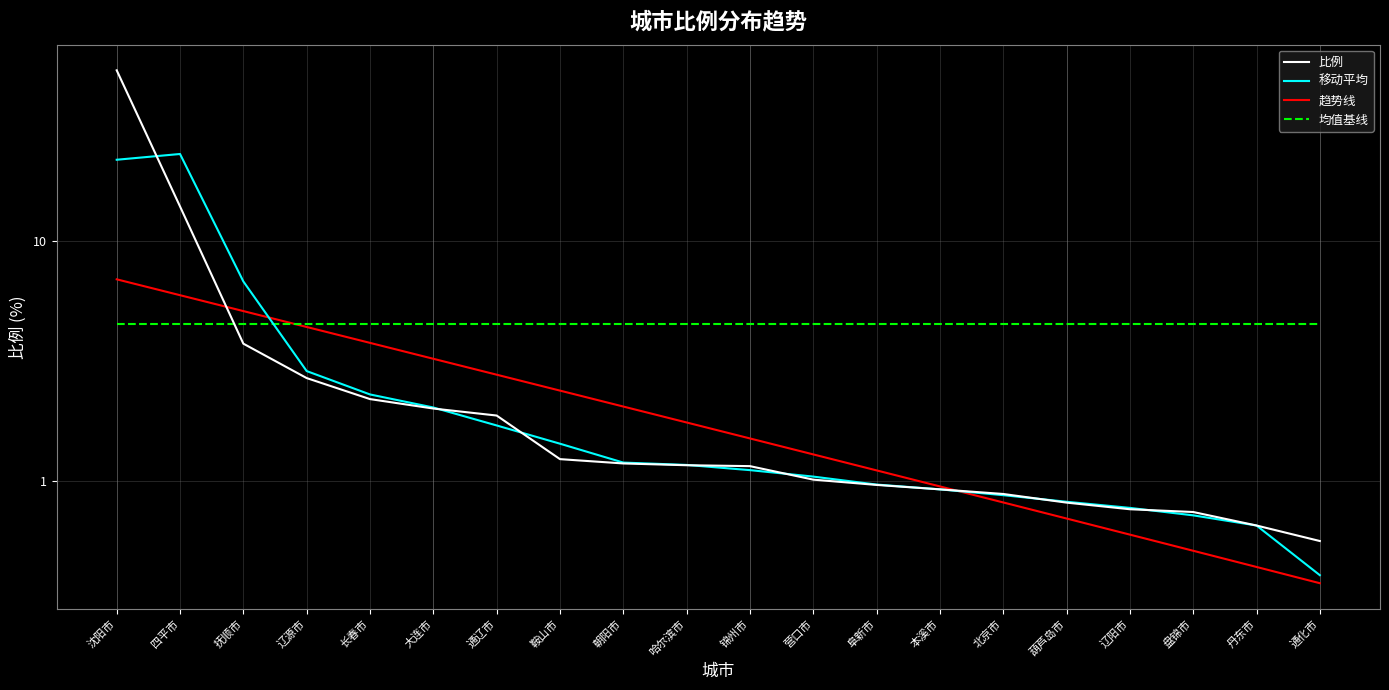

Between which two adjacent categories do 趋势线 and 均值基线 first intersect?

抚顺市 and 辽源市